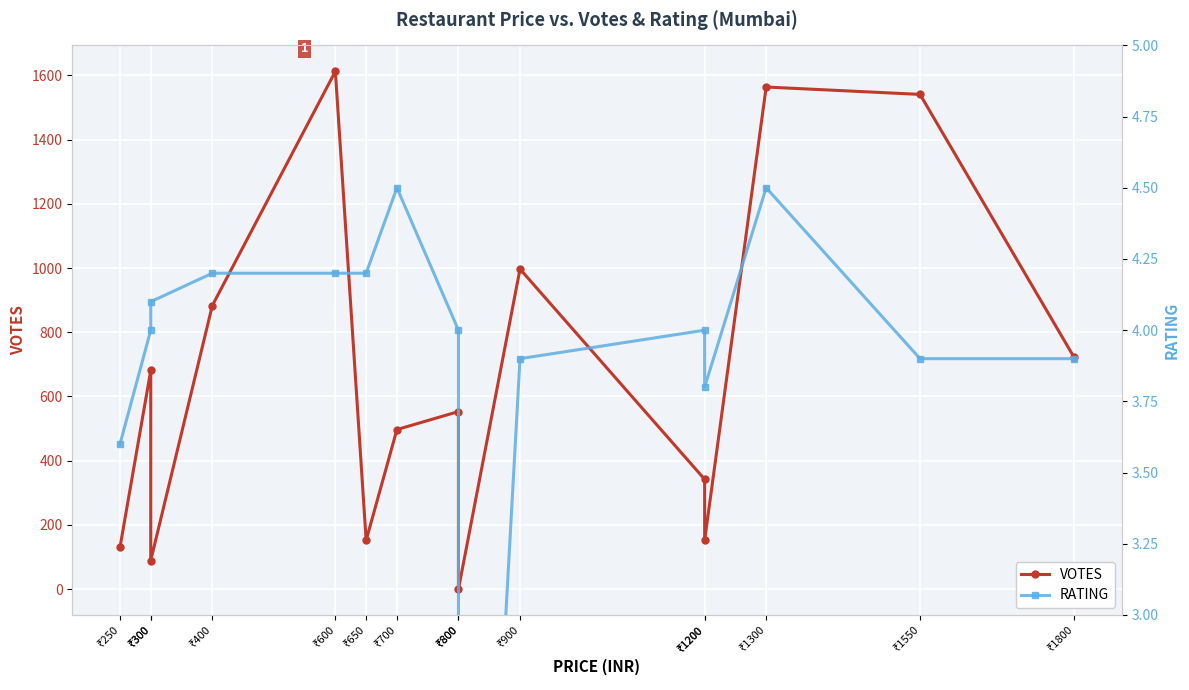

At which category is the sum across all series the highest?

₹600